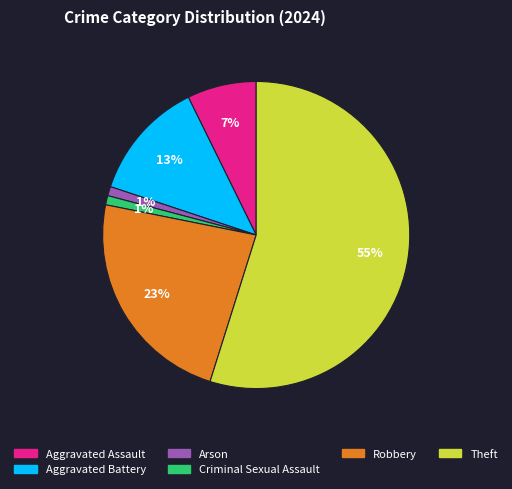

Which slice represents more than half of the pie?

Theft